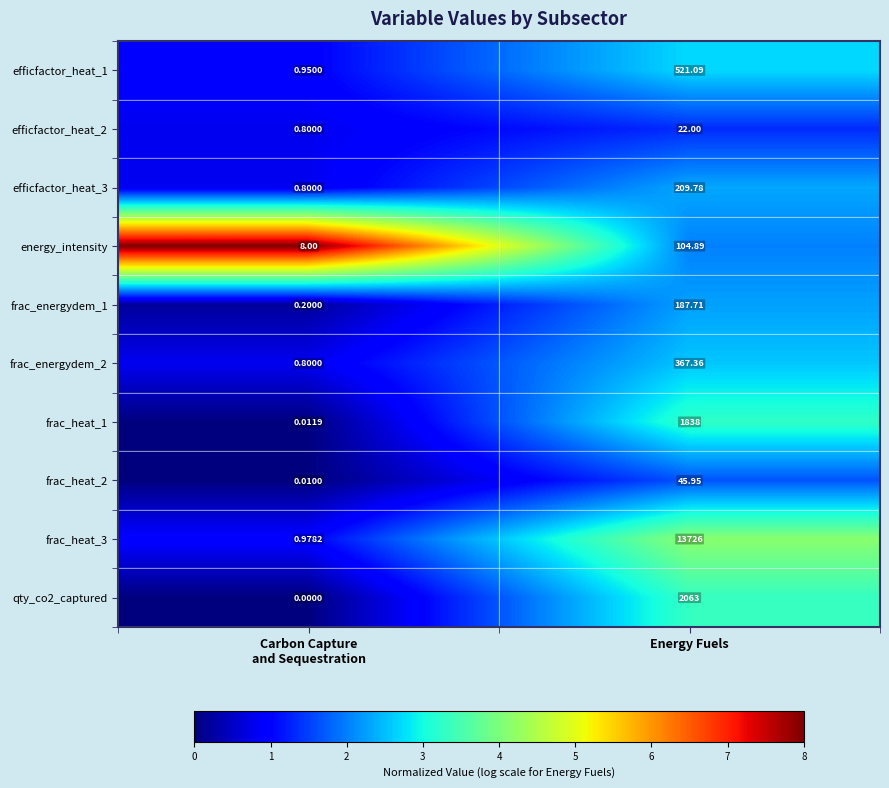

List the series in order of their peak value, lowest first.

efficfactor_heat_2, frac_heat_2, energy_intensity, frac_energydem_1, efficfactor_heat_3, frac_energydem_2, efficfactor_heat_1, frac_heat_1, qty_co2_captured, frac_heat_3